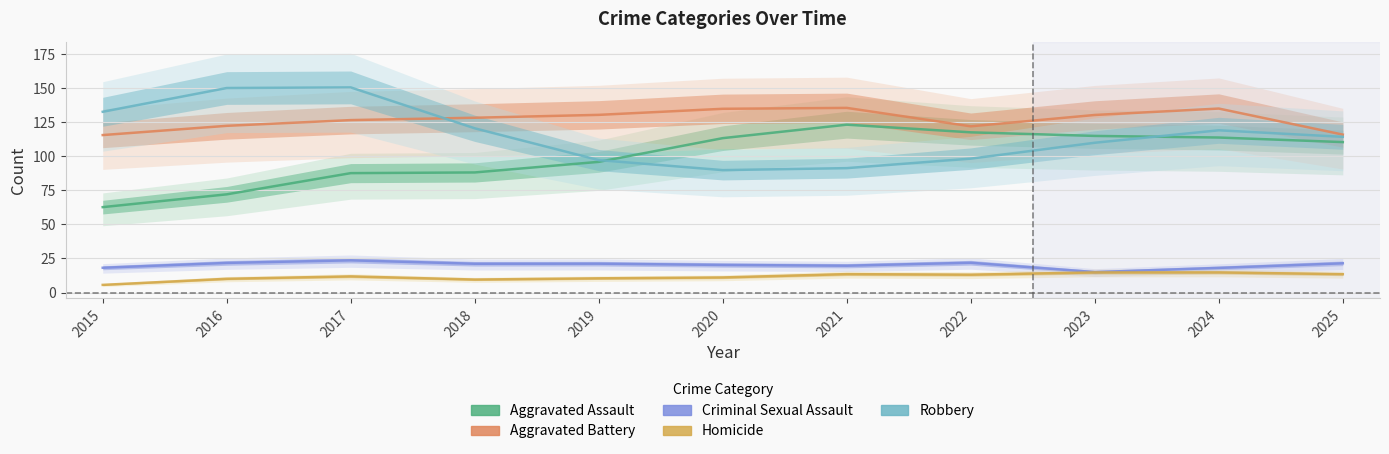

Does the chart have visible grid lines?

Yes